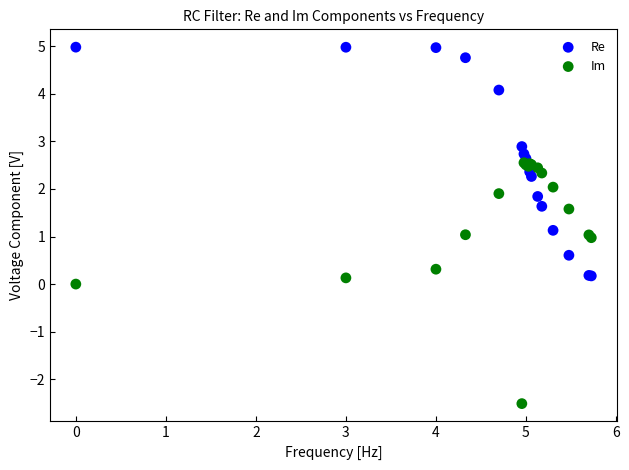

What are all the series names shown in the legend?

Re, Im